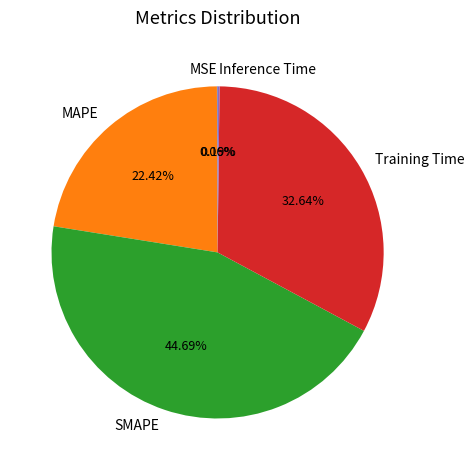

What is the largest slice in the pie chart?

SMAPE